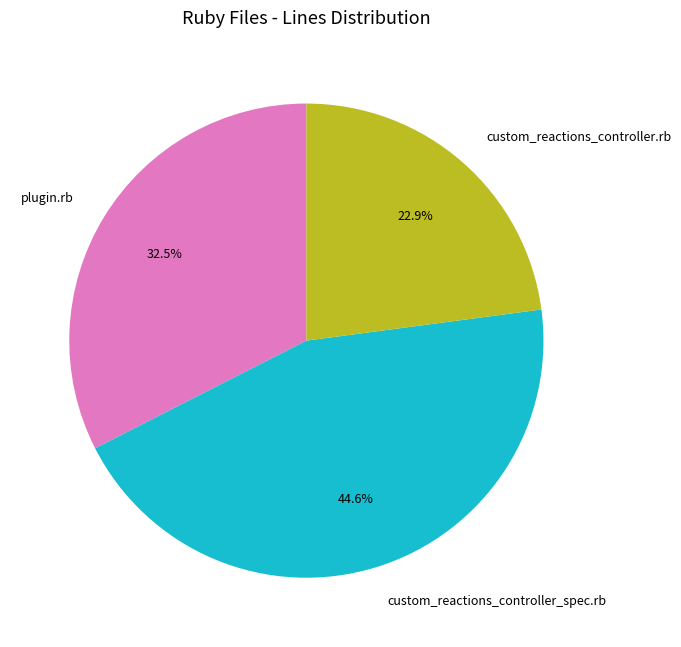

Count the number of slices in the pie.

3